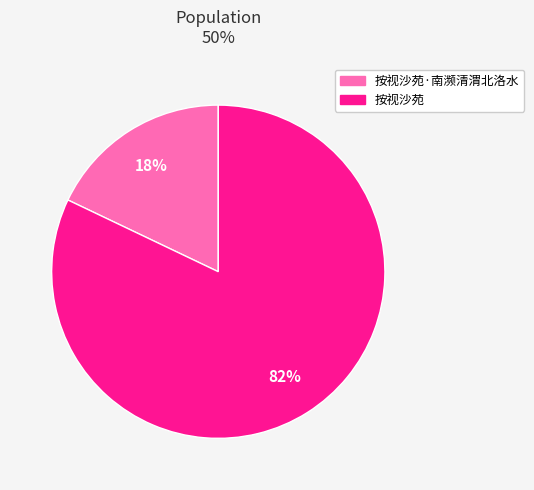

Count the number of slices in the pie.

2